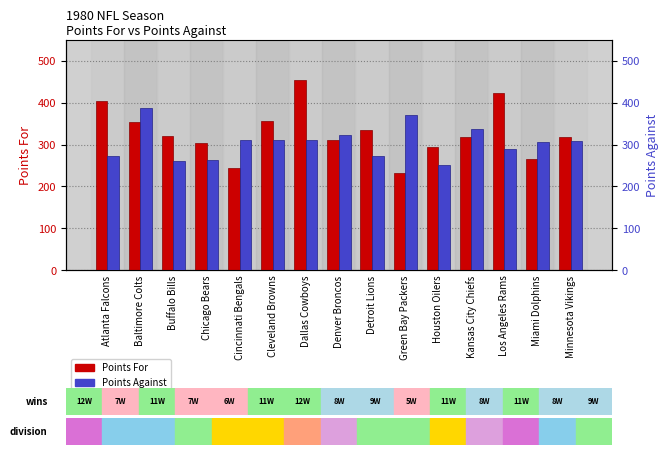

What are all the series names shown in the legend?

Points For, Points Against